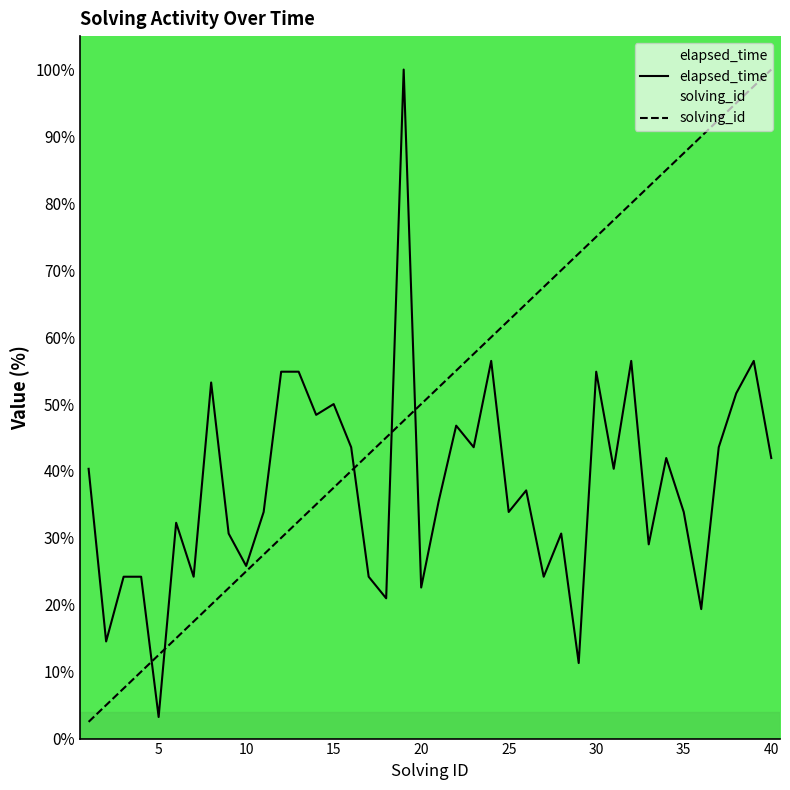

What is the maximum value shown in the chart?

100.0